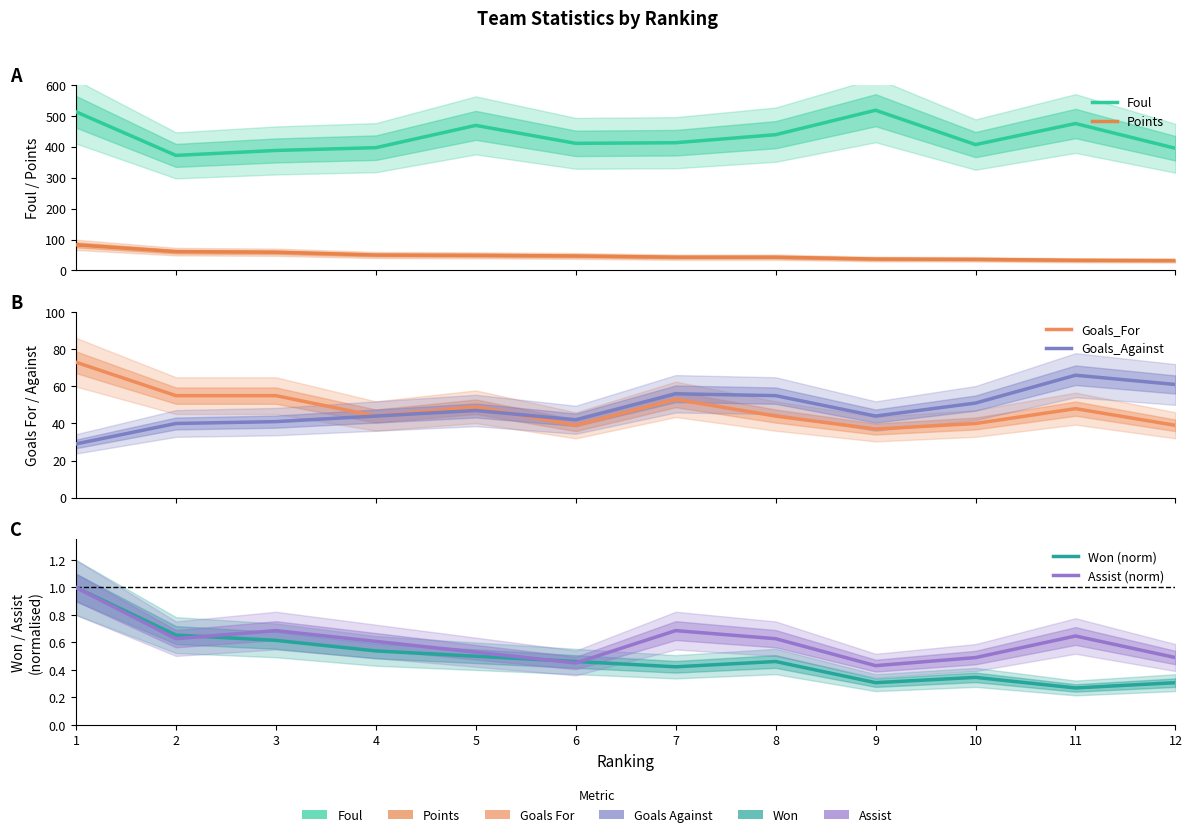

Which has a higher value, 10 or 2?

10